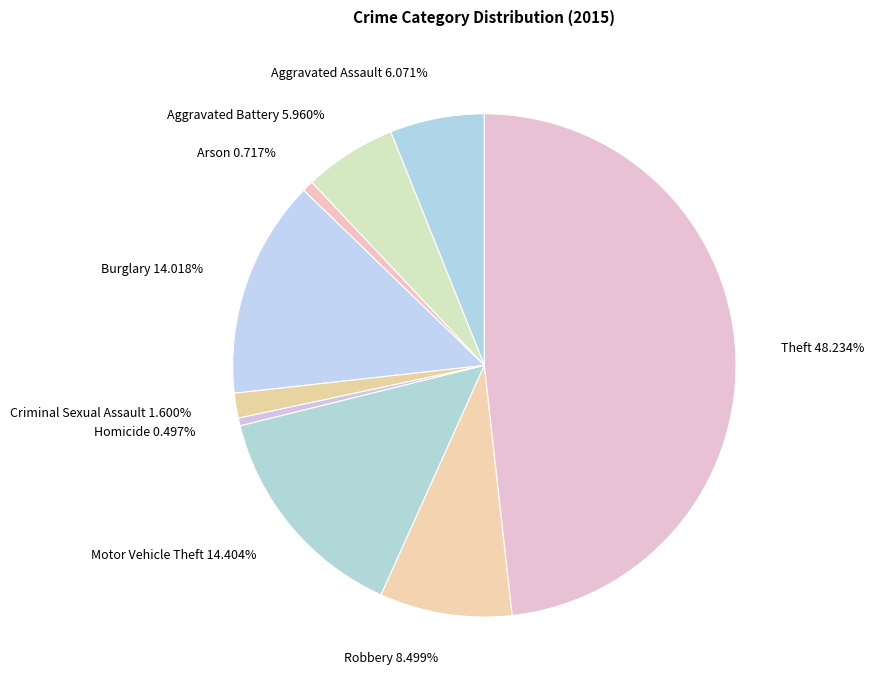

Does Homicide account for over 50% of the chart?

No